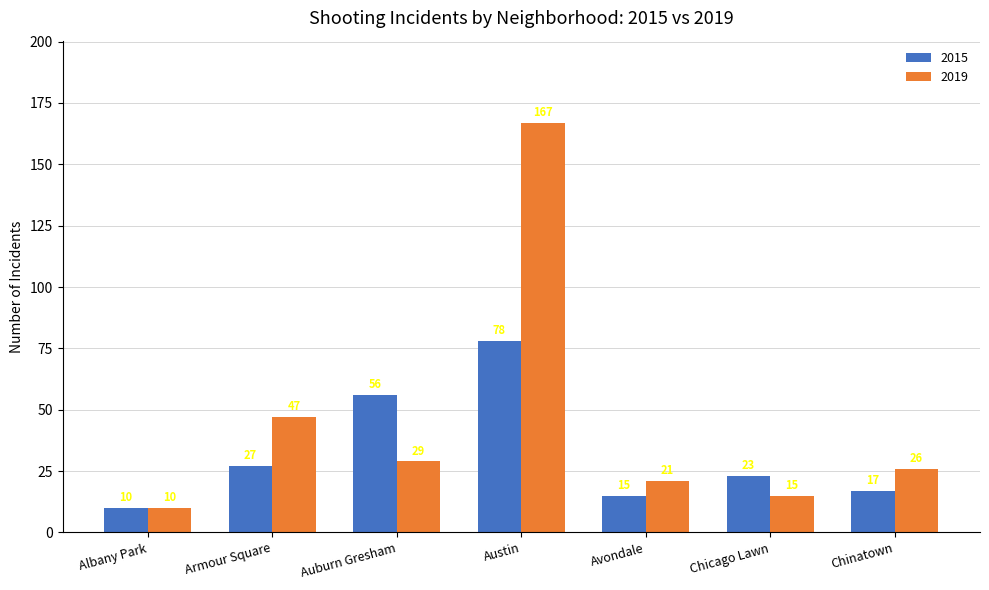

What is the difference between the highest and lowest values at Auburn Gresham?

27